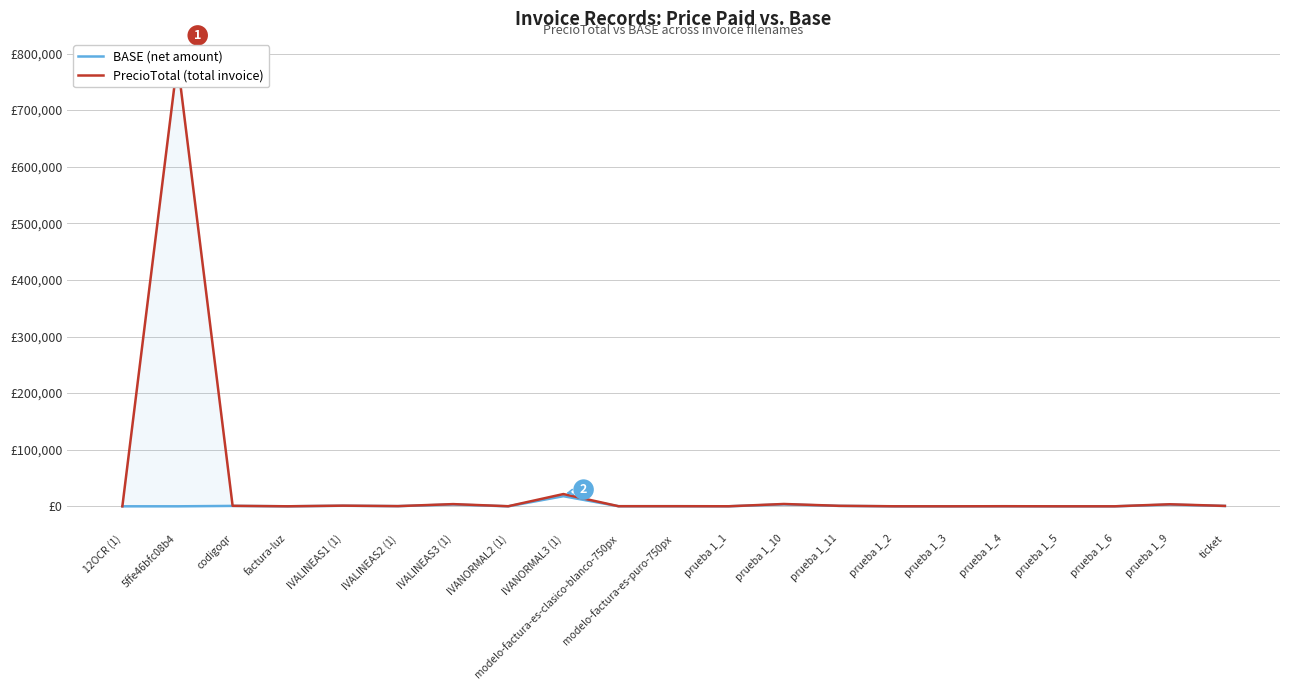

At which category is the sum across all series the highest?

5ffe46bfc08b4